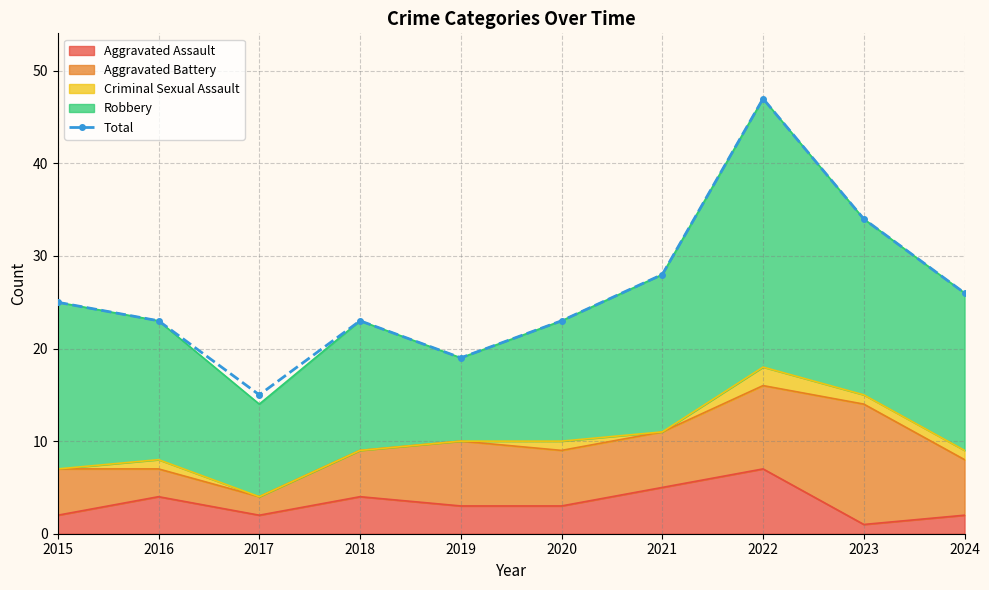

Where is the first local maximum?

2018